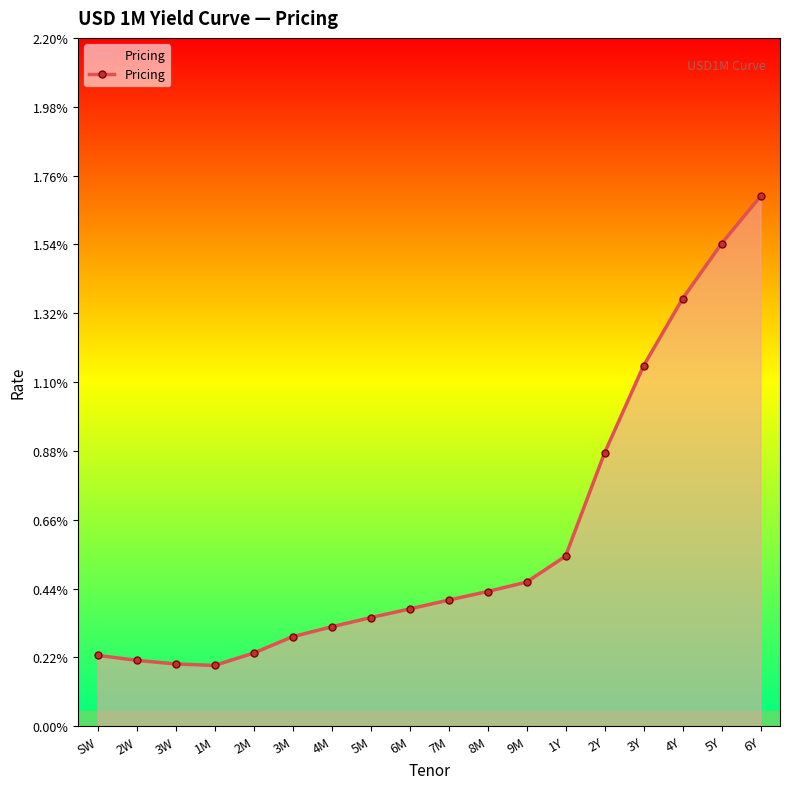

True or false: there are more than 0 points higher than both neighbors.

False